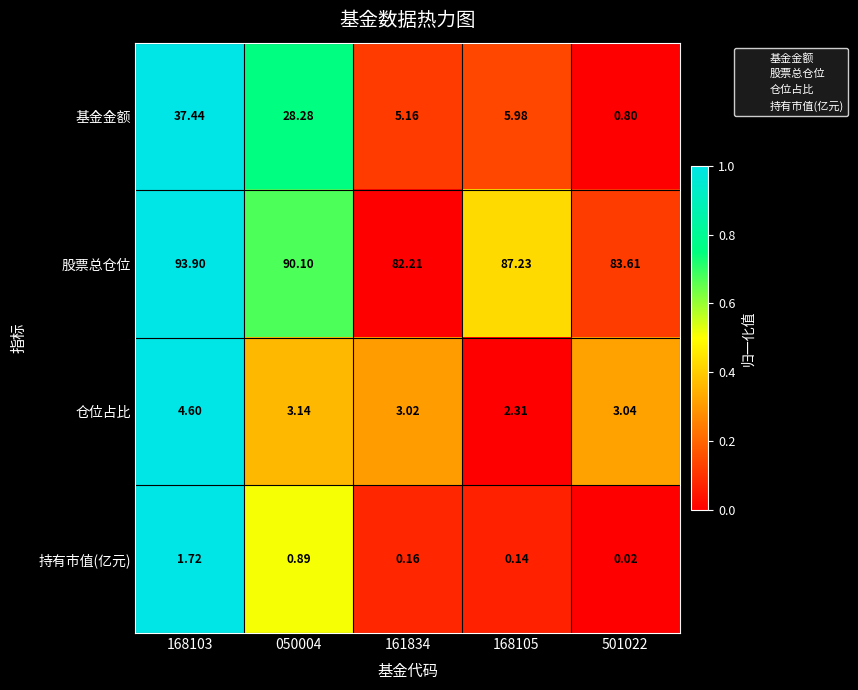

Is the value of 基金金额 at 161834 greater than the value of 股票总仓位 at 168105?

No